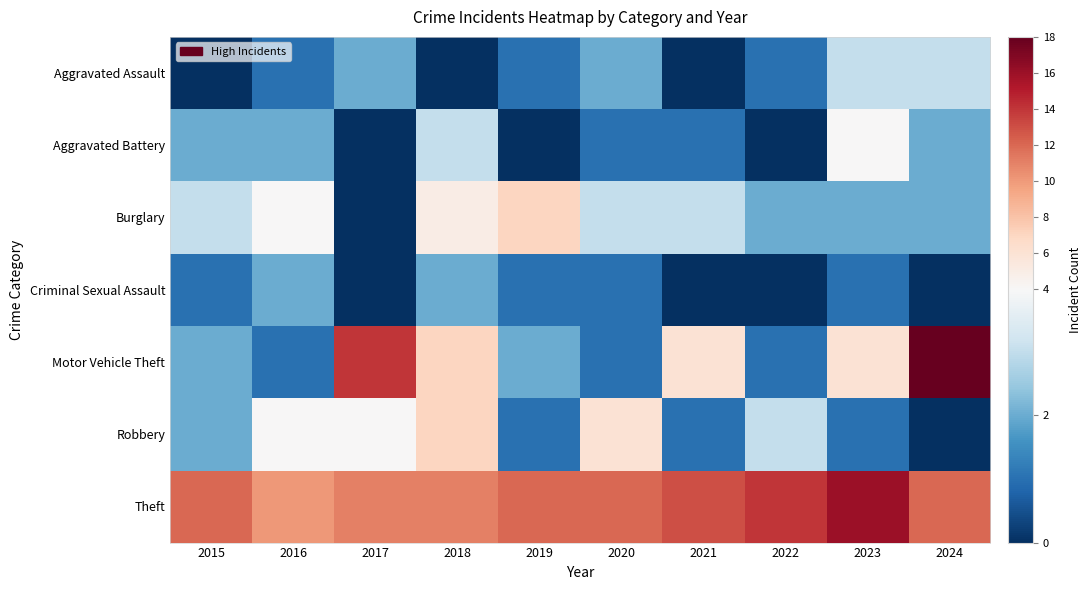

Between 2016 and 2018, which is larger?

2016